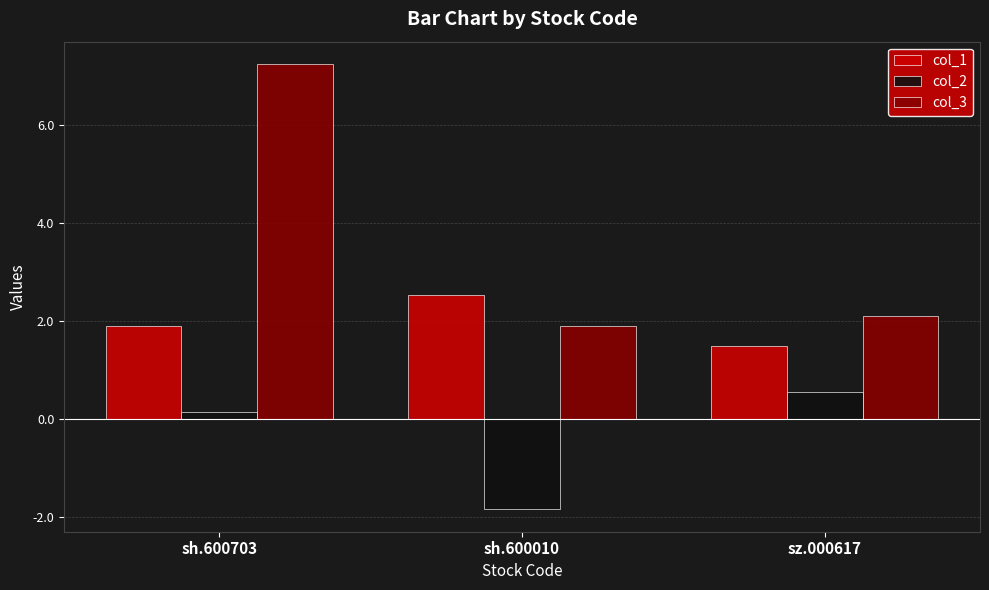

Between sh.600703 and sh.600010, which series saw the biggest shift?

col_3